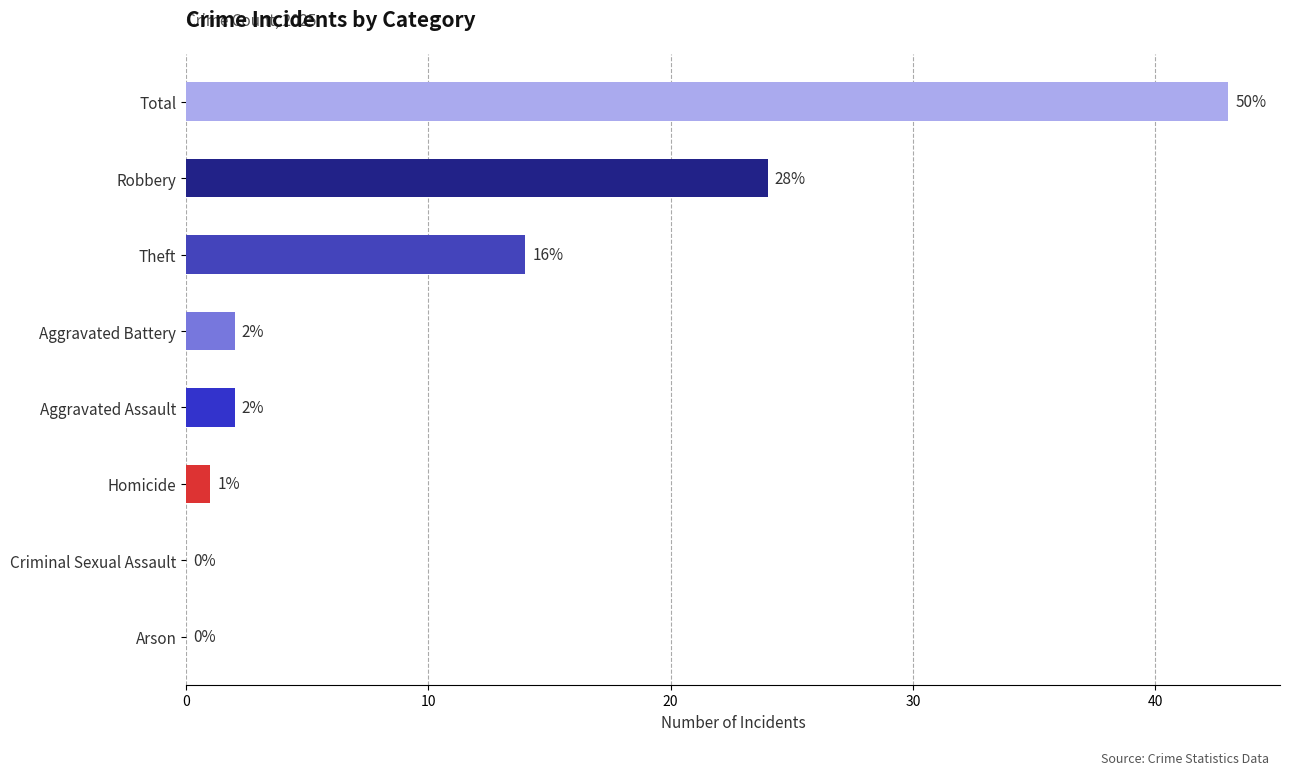

What value does the data have at Total, to the nearest 5?

45